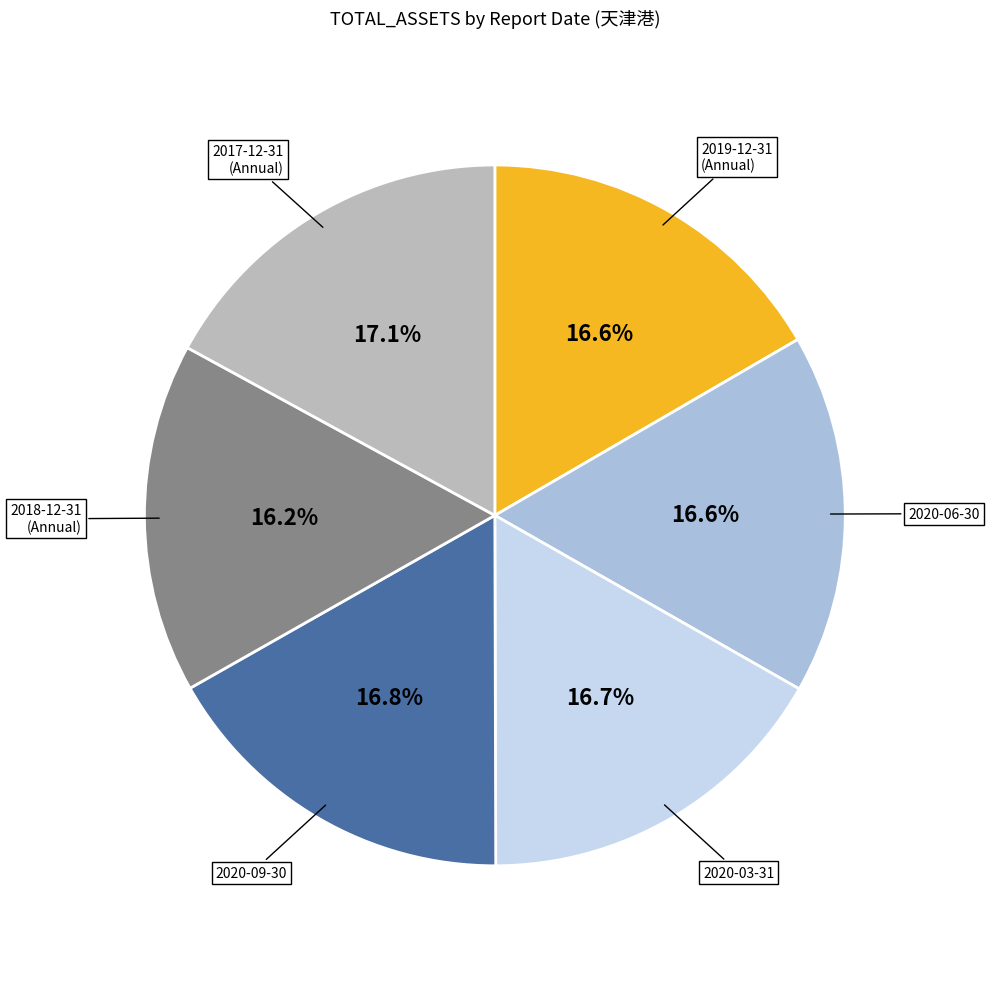

Do 2017-12-31 and 2018-12-31 together represent more than half of the pie?

No